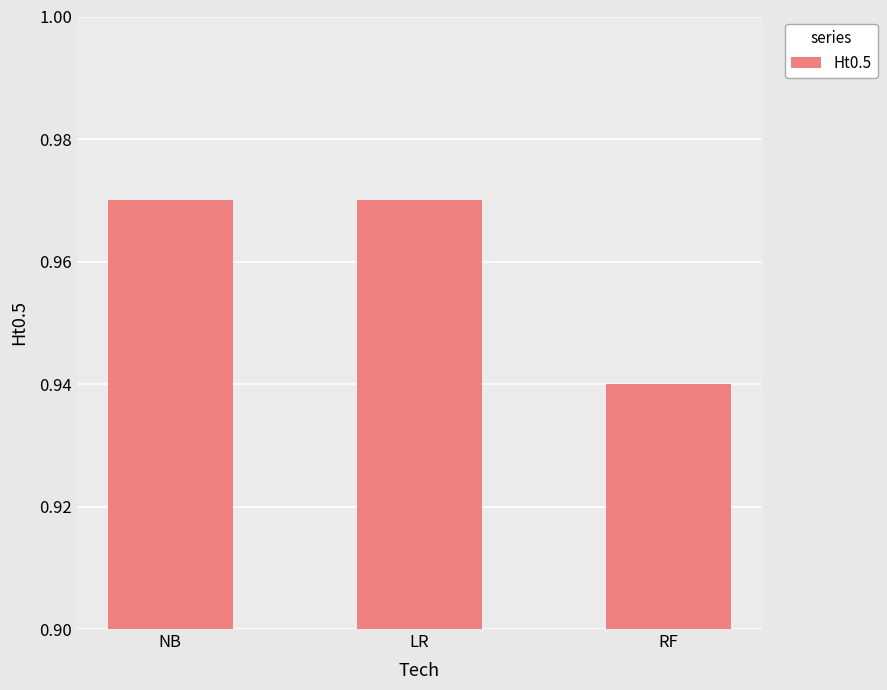

How many values are between 0 and 1?

3